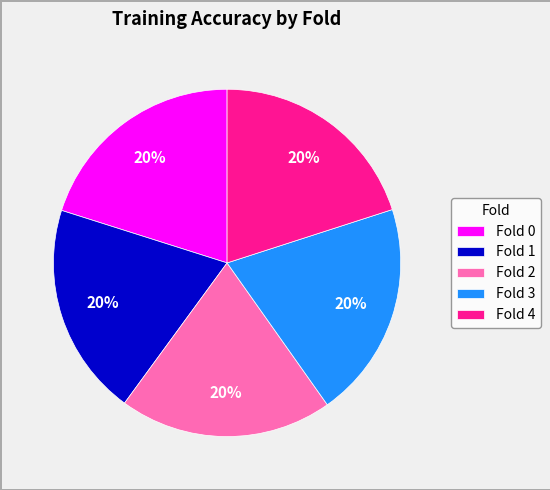

True or false: Fold 3 accounts for 34% of the total.

False